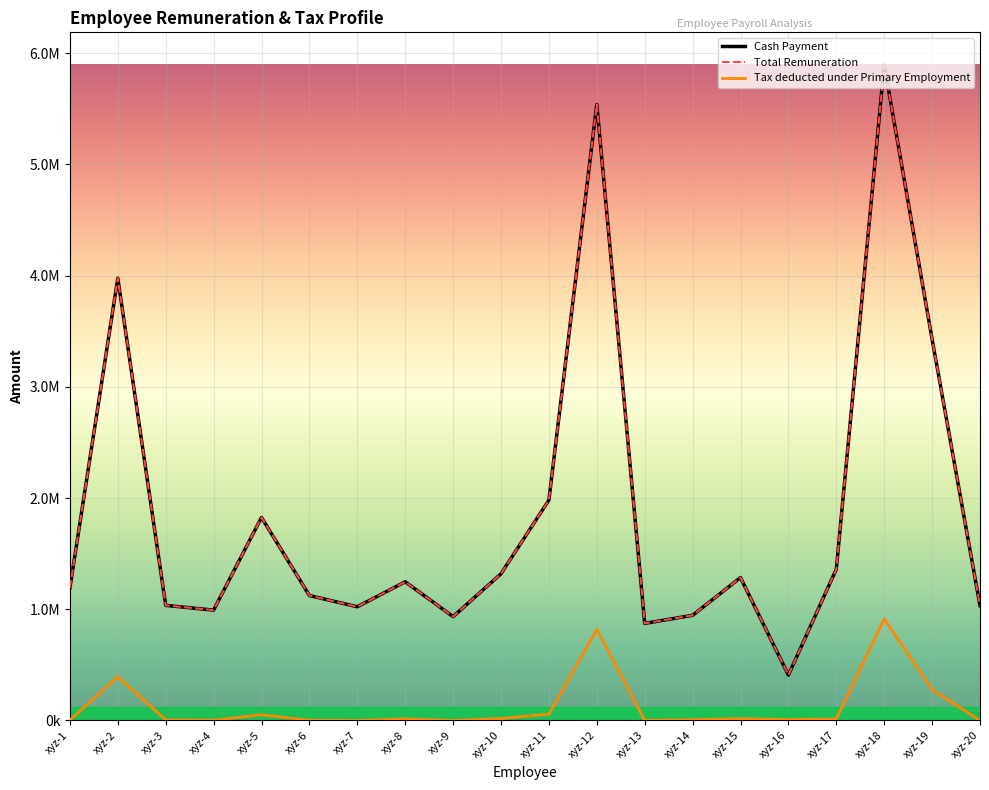

Does the chart have visible grid lines?

Yes